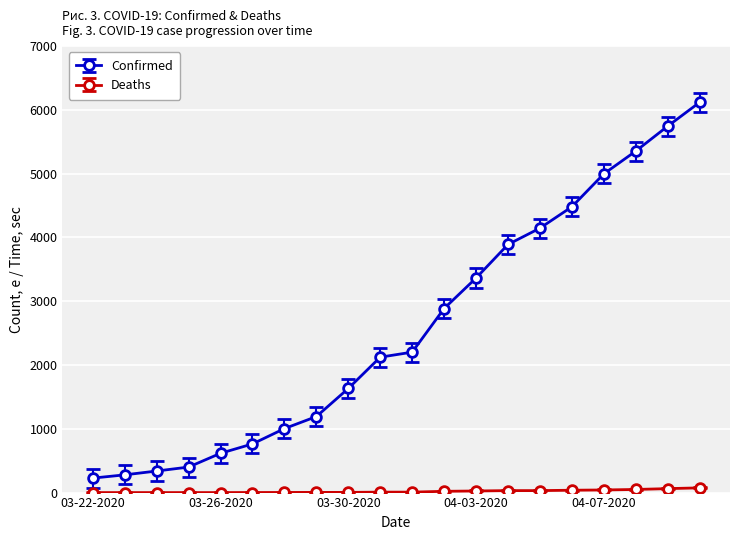

What is the average value of the Confirmed series?

2588